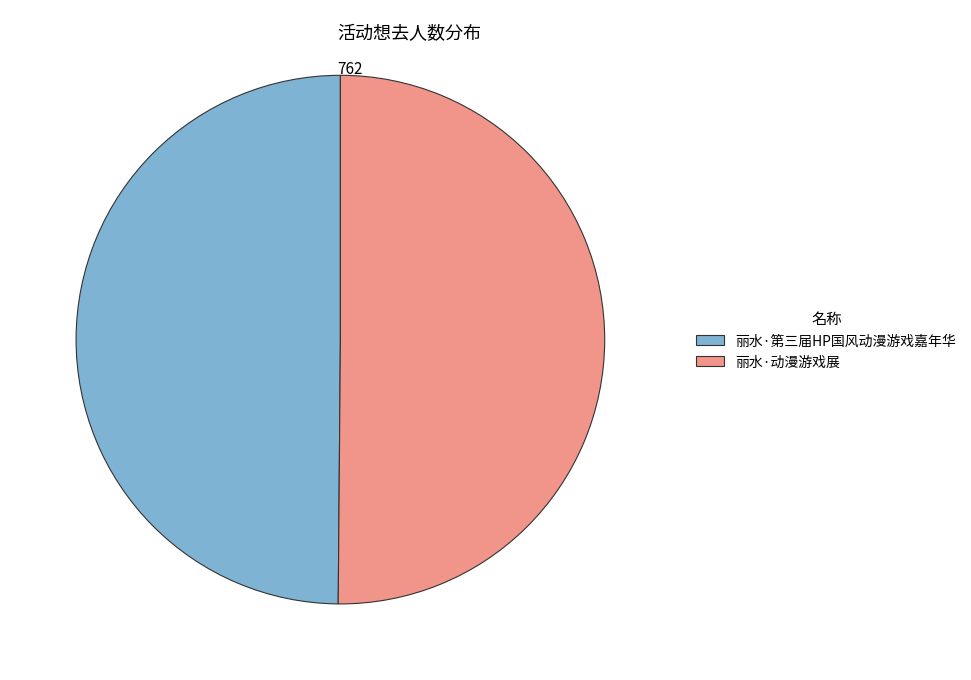

What is the ratio of the value at 丽水·第三届HP国风动漫游戏嘉年华 to the value at 丽水·动漫游戏展?

1.0